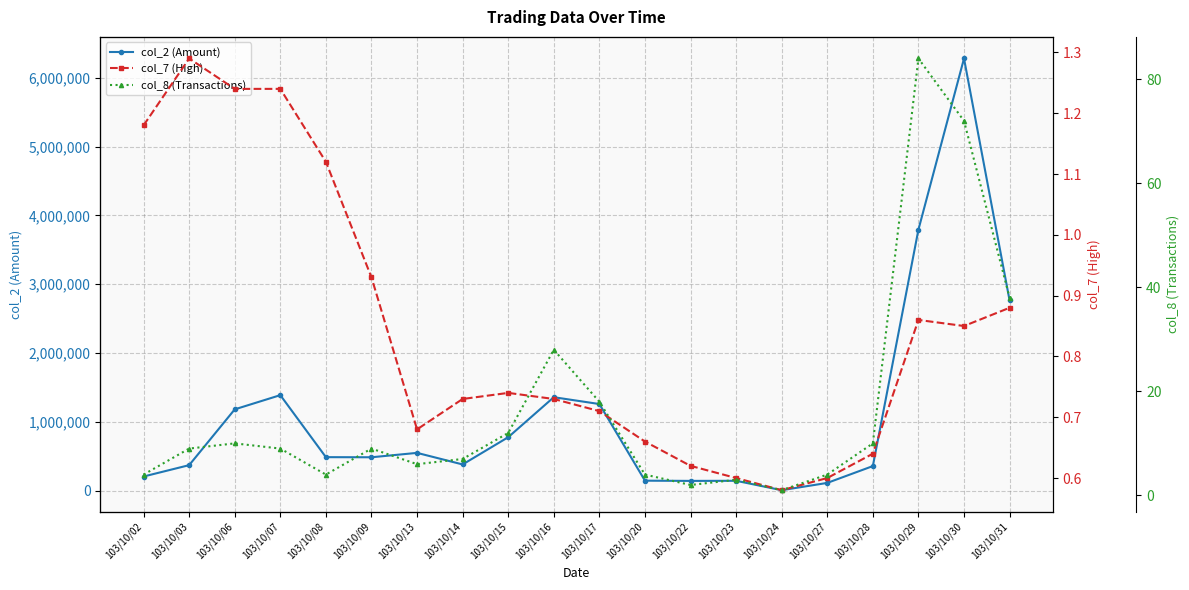

True or false: col_2 (Amount) and col_7 (High) intersect in this chart.

False